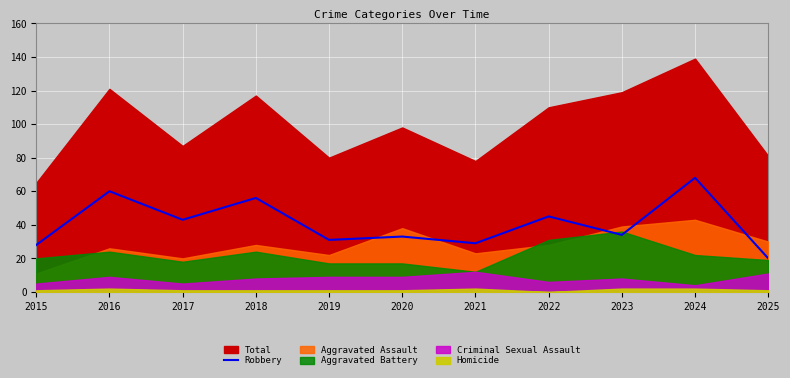

At which label does Robbery reach its peak?

2024